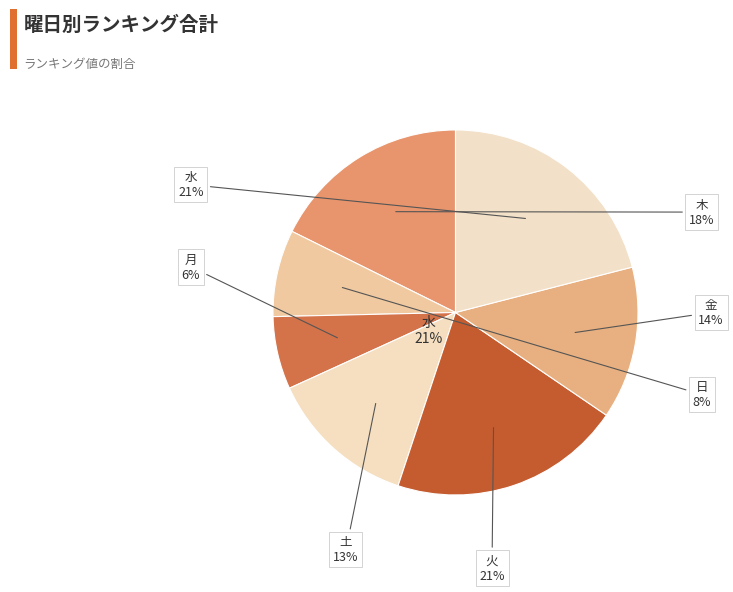

Which category has the biggest portion of the pie?

水